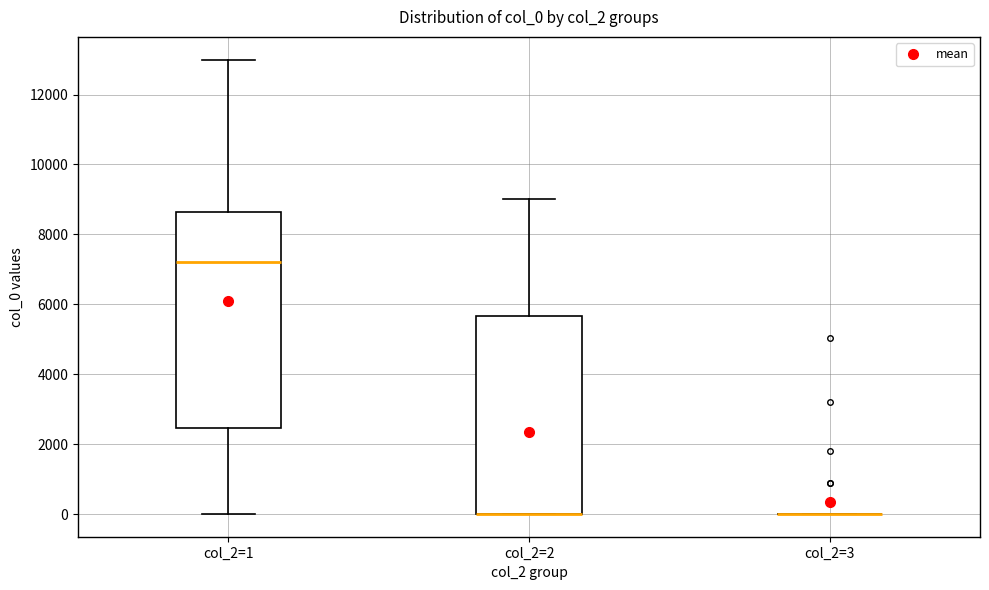

Reading left to right, transcribe this box plot: for each box, give where its median line is, the range the box spans, and where its two whiskers end, as read against the y-axis. The values are not printed on the chart, so give them approximately, as read against the axis.

col_2=1: median 7200, box 2400 to 8600, whiskers 0 to 13000
col_2=2: median 0 (drawn on the box's lower edge), box 0 to 5600, whiskers 0 to 9000
col_2=3: box collapsed to a line at 0, whiskers 0 to 0